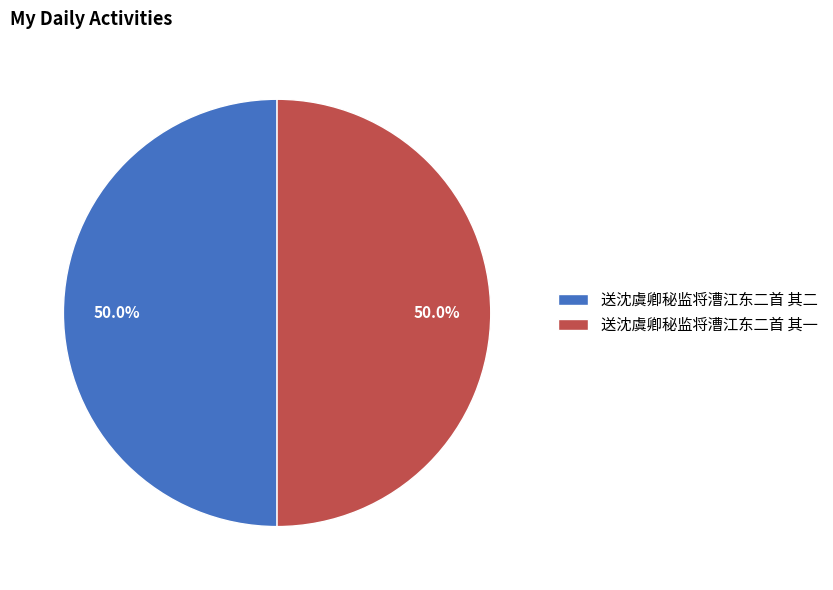

Count the number of slices in the pie.

2